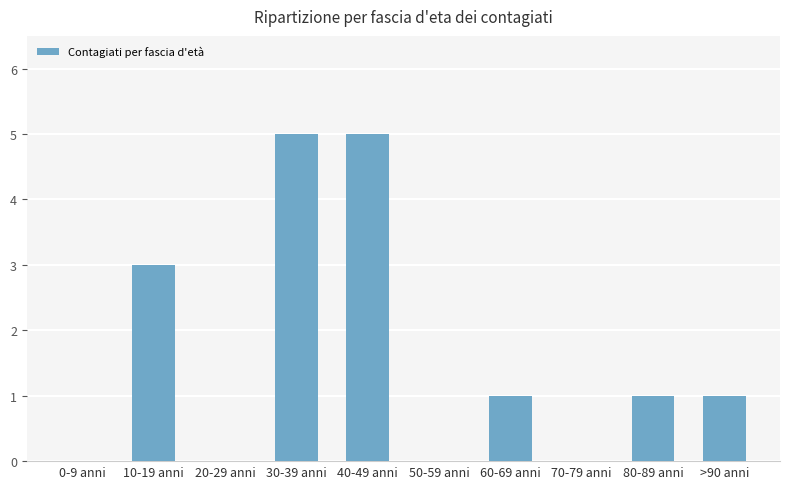

How many values are between 0 and 3?

8